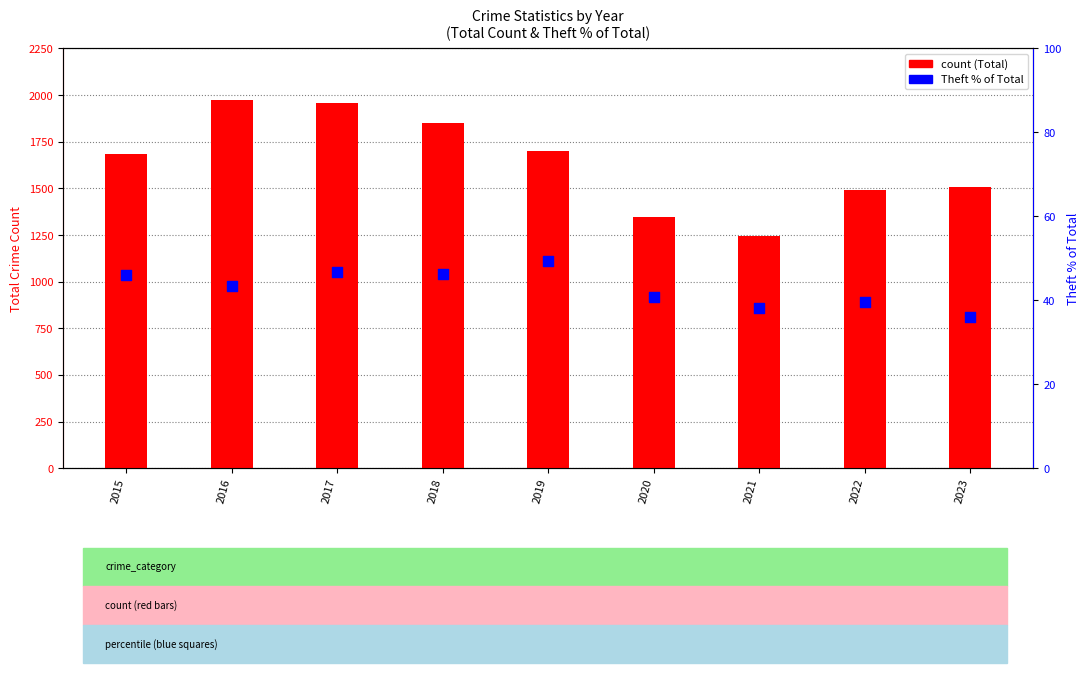

Which series has the largest Y range (max minus min)?

Total